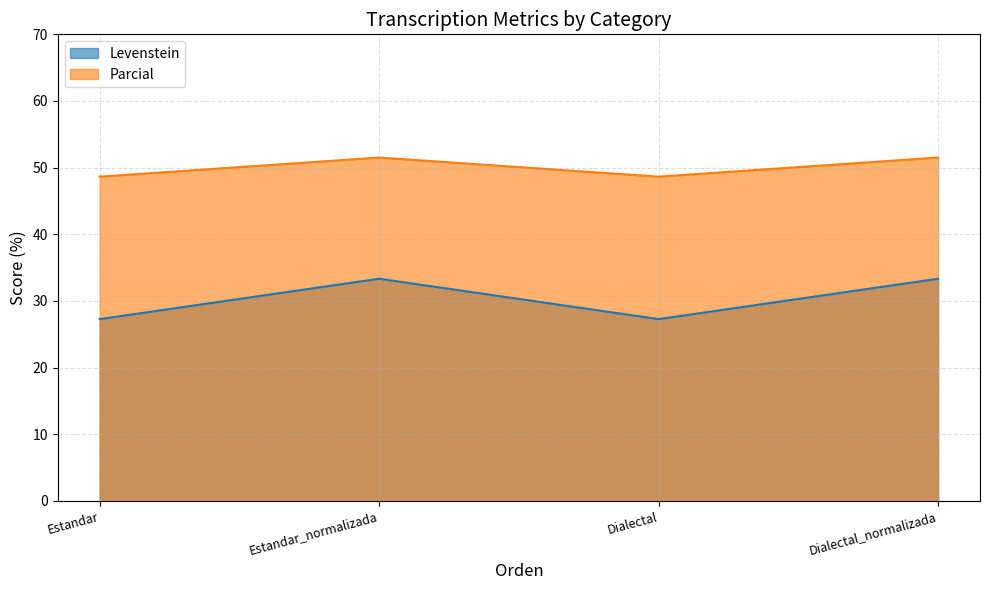

Which series has the largest total across all categories?

Parcial